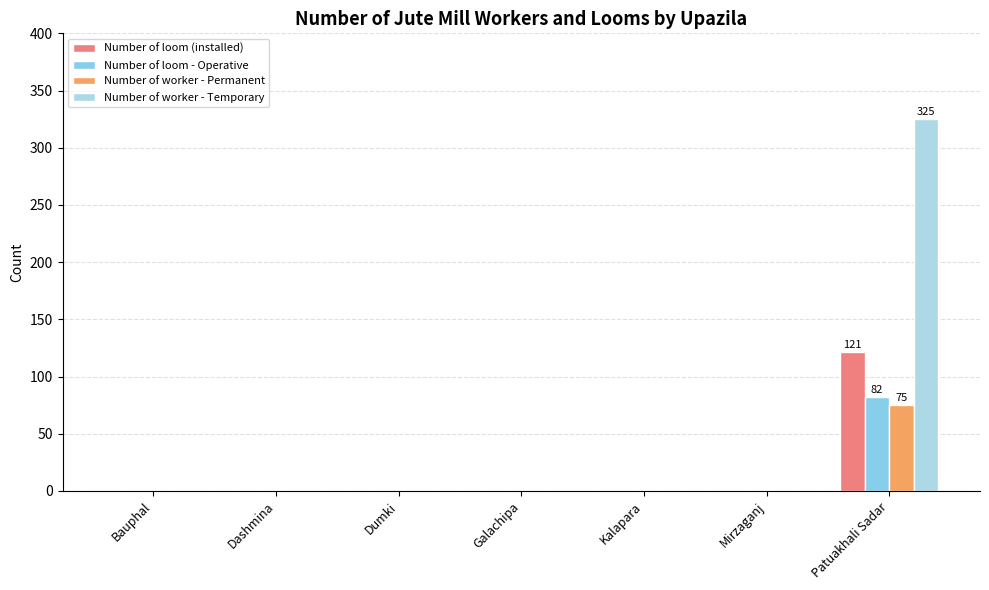

True or false: Number of worker - Permanent has a value of 75 at Patuakhali Sadar.

True